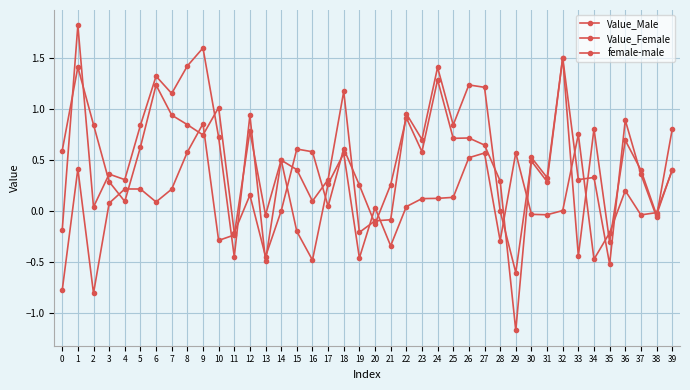

Rank the categories by Value_Male value from lowest to highest.

29, 13, 33, 35, 11, 20, 38, 14, 17, 4, 12, 19, 21, 3, 28, 31, 37, 39, 30, 16, 23, 0, 15, 18, 5, 27, 36, 25, 26, 9, 34, 8, 2, 22, 7, 10, 6, 24, 1, 32